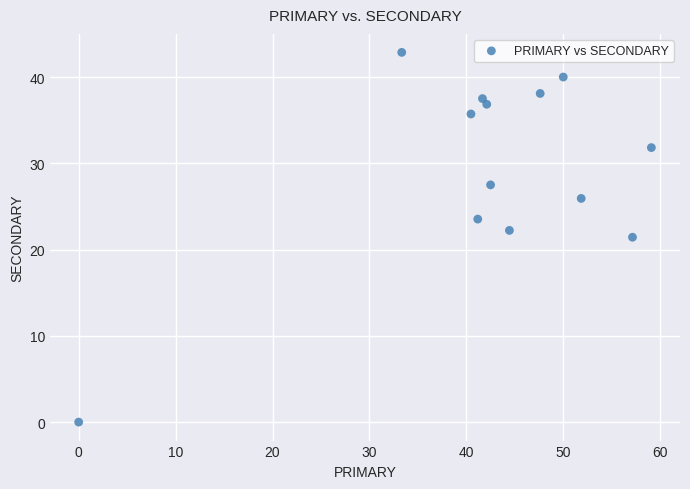

What is the range of X values (max minus min)?

59.1